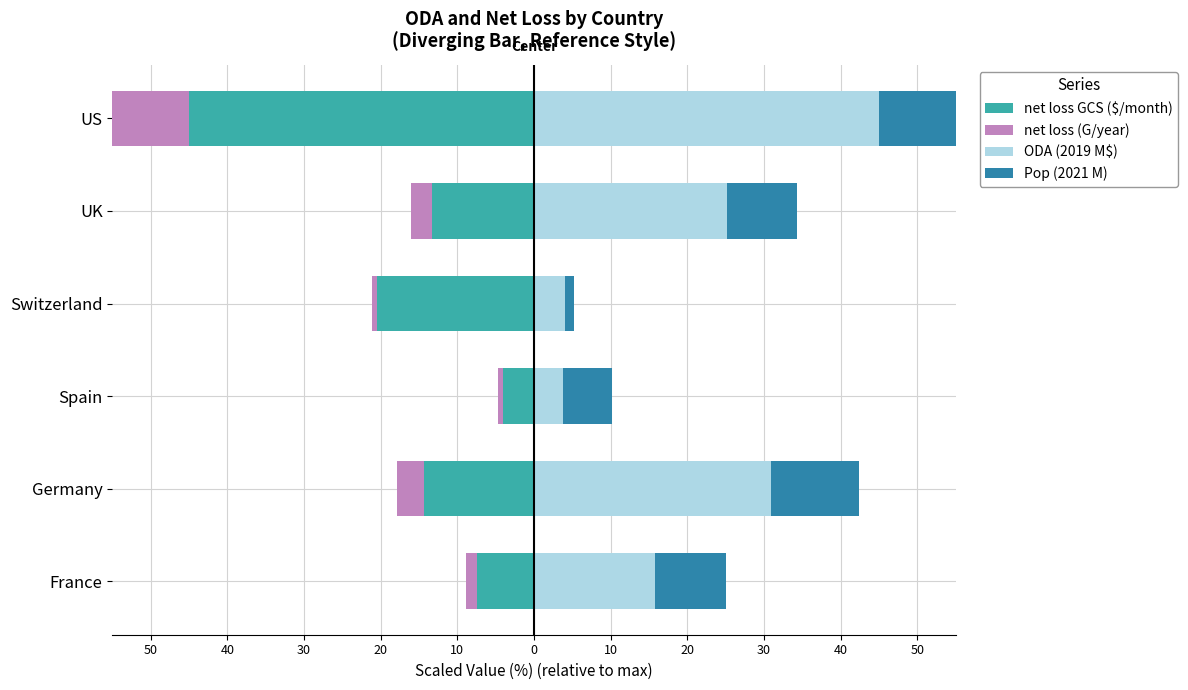

At UK, list the series in order from largest to smallest.

ODA (2019 M$), Pop (2021 M), net loss (G/year), net loss GCS ($/month)